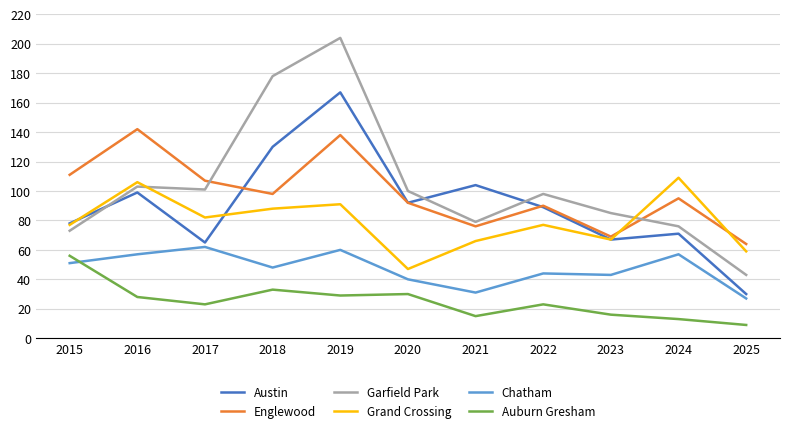

True or false: Grand Crossing and Austin intersect in this chart.

True